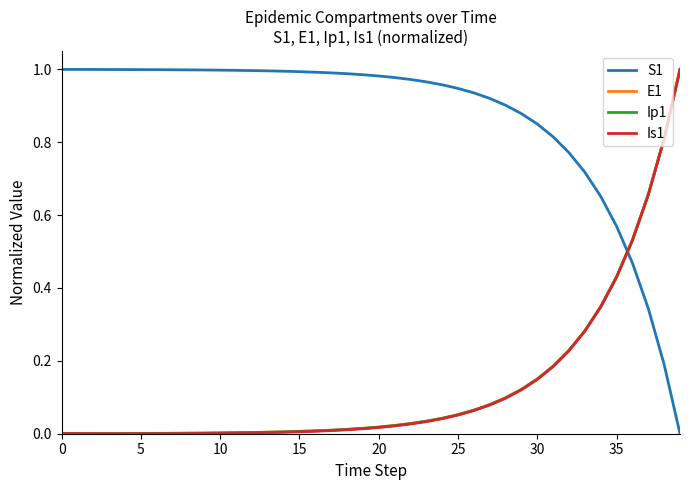

What are all the series names shown in the legend?

S1, E1, Ip1, Is1